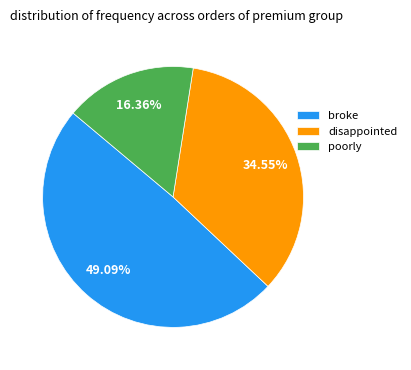

Is there any slice that represents more than half of the pie?

No